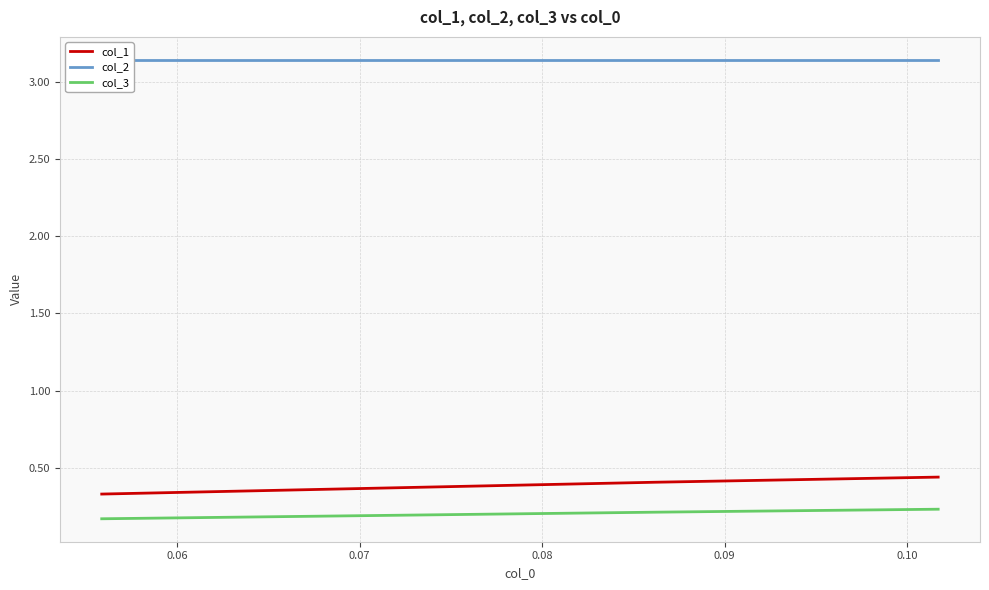

What is the greatest value displayed?

3.1